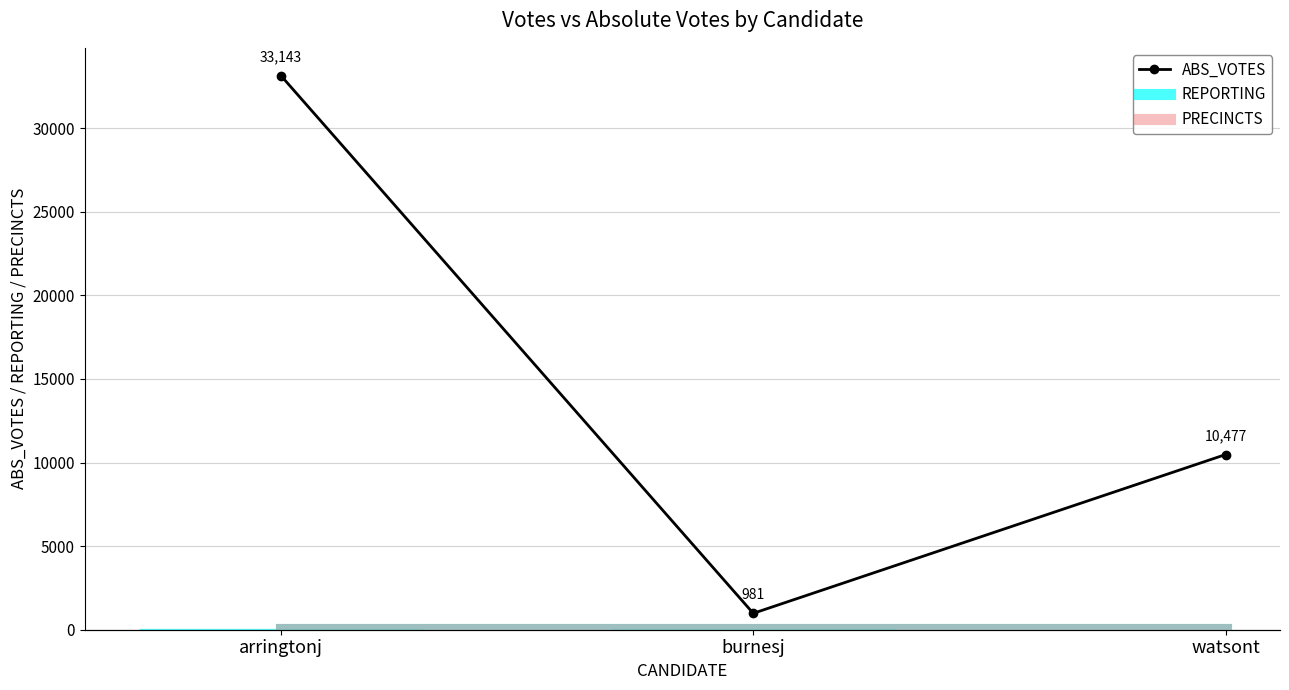

What is the total value across all series at burnesj?

1051